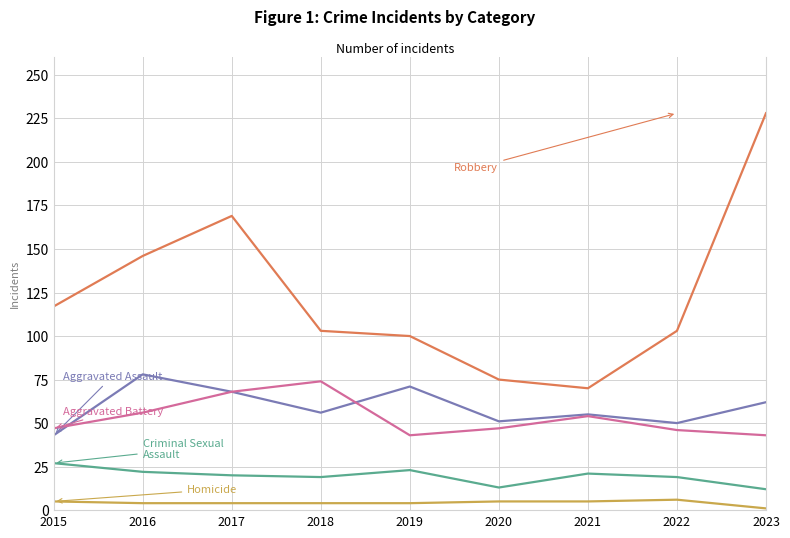

What is the smallest value displayed?

1